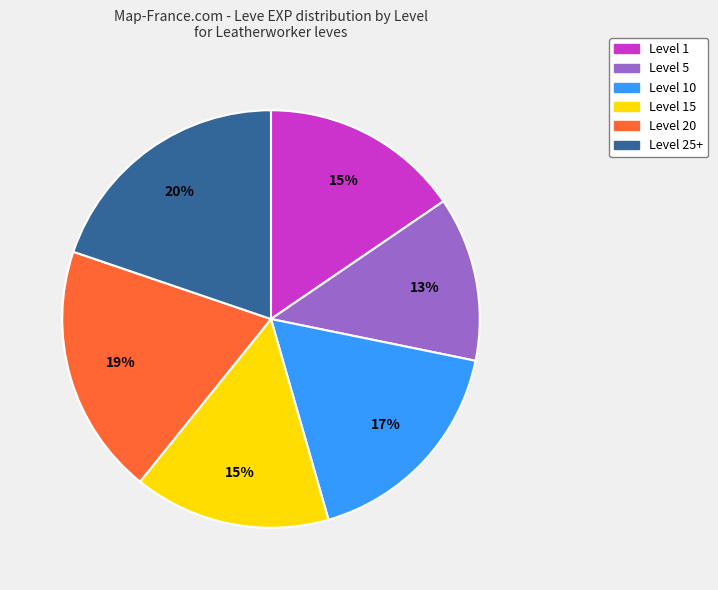

Is there any slice that represents more than half of the pie?

No